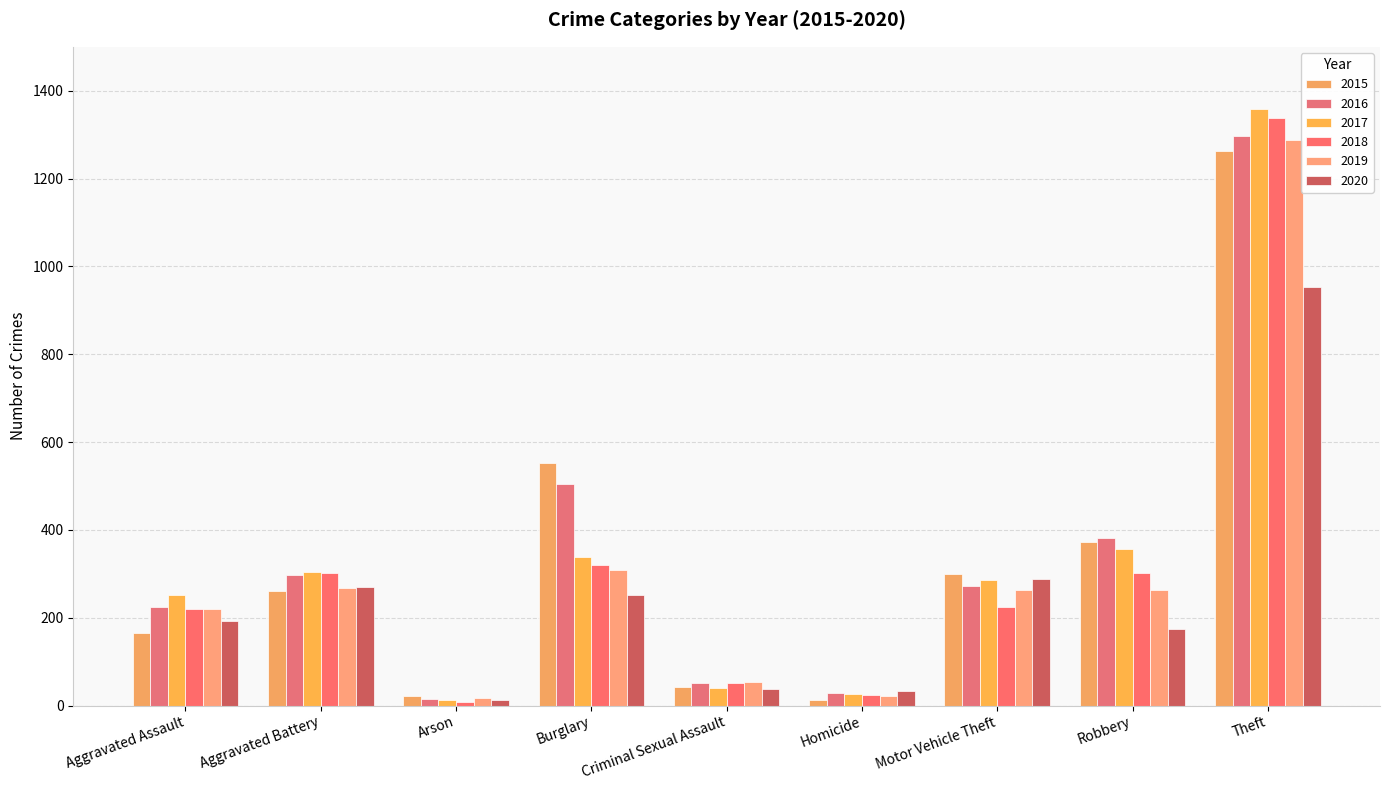

What is the total value across all series at Burglary?

2275